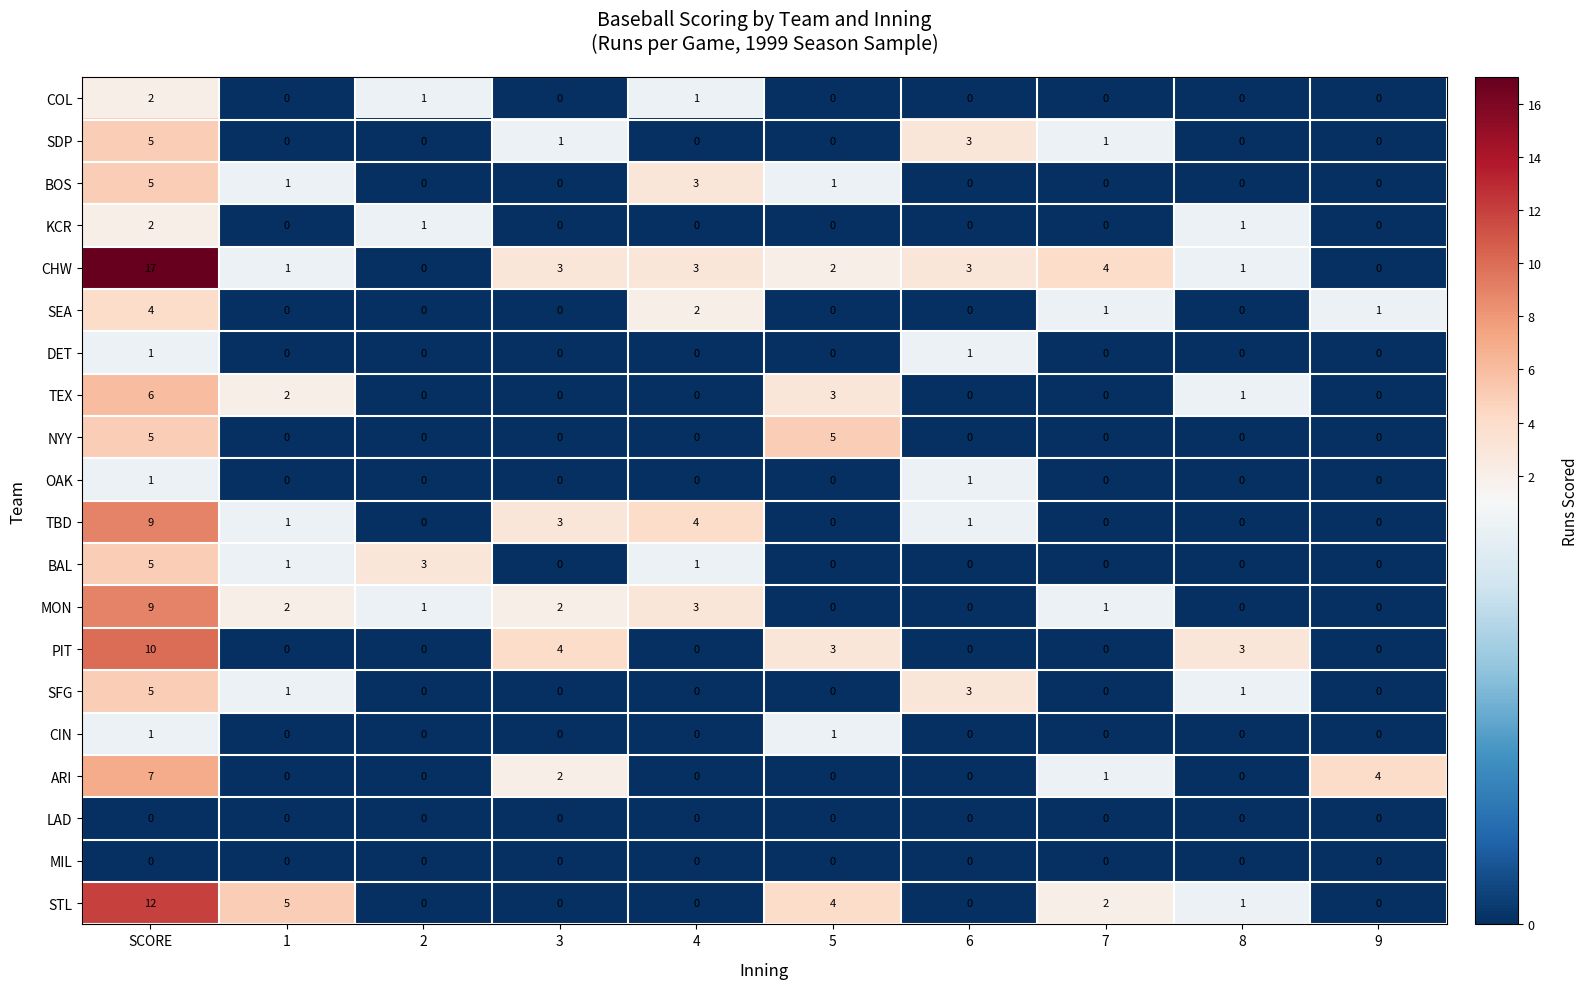

True or false: OAK has a value of -1 at 8.

False